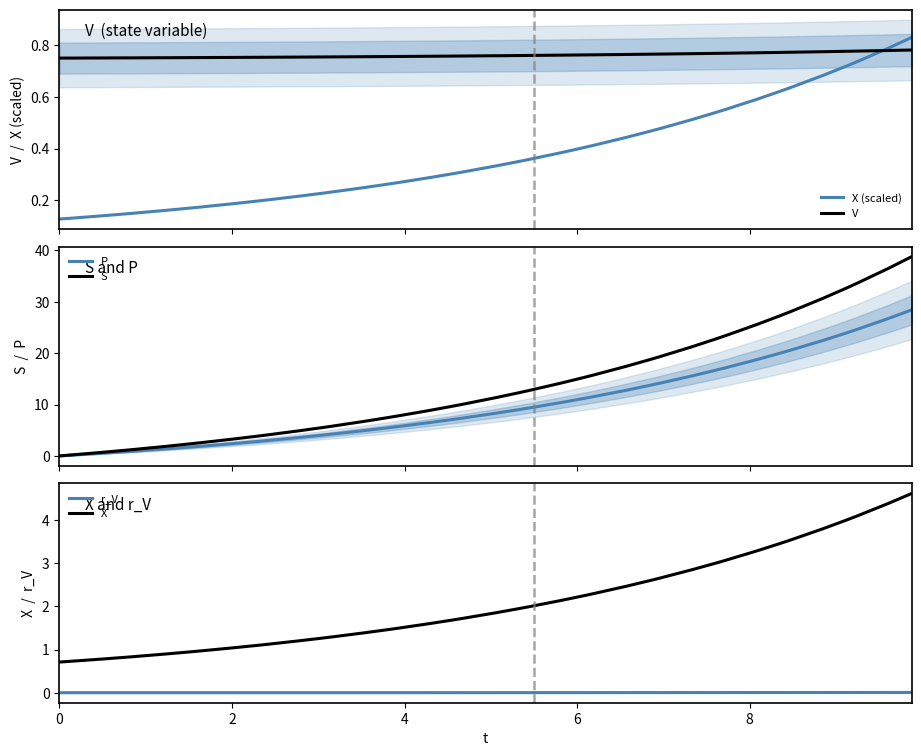

How many intersections are there between V and X (scaled)?

1